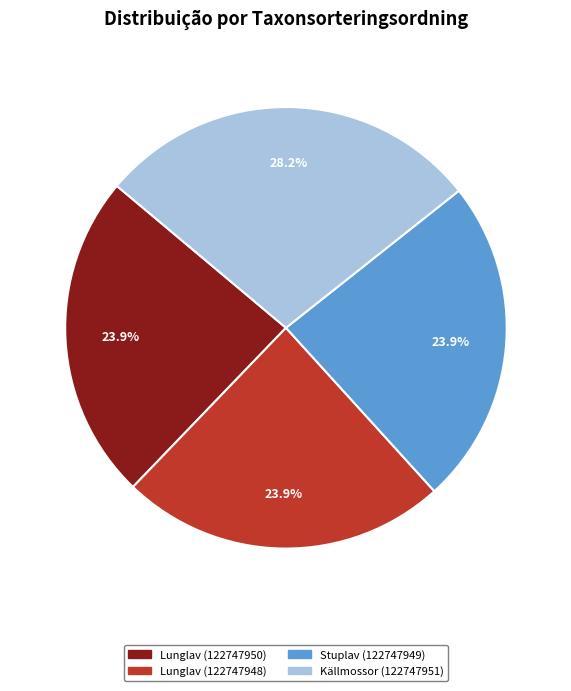

Which slice is the largest?

Källmossor (122747951)